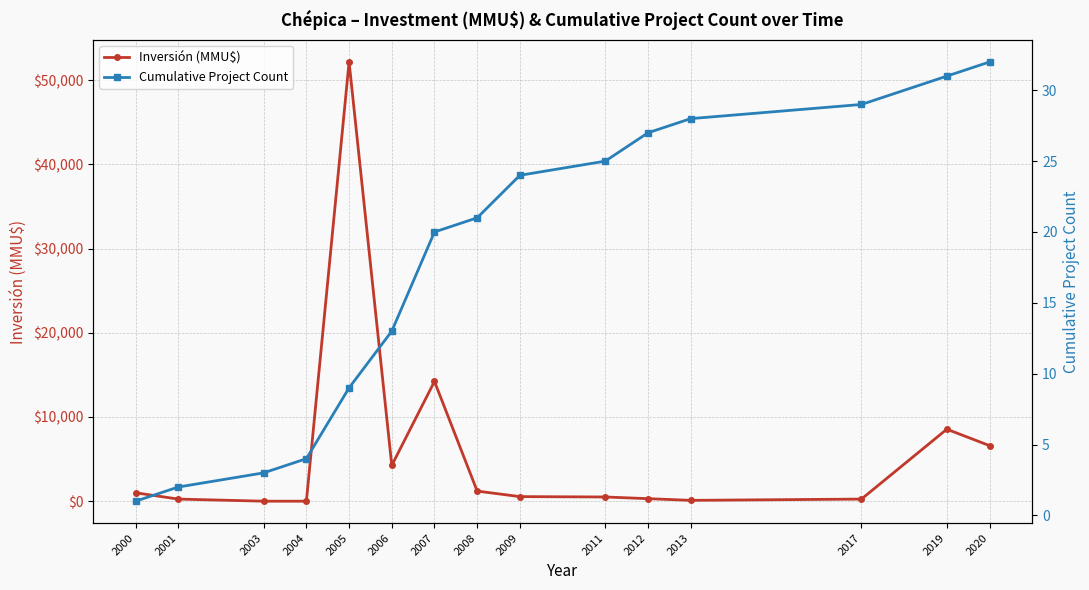

What is the sum of the Cumulative Project Count values at 2000 and 2017?

30